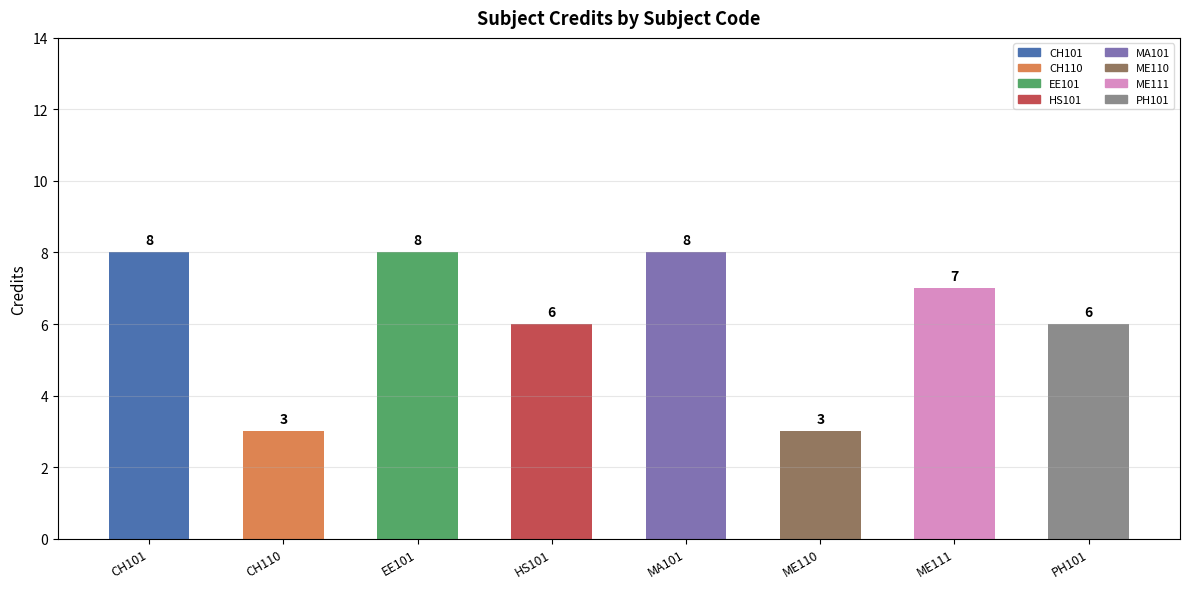

List the labels in order of value, smallest first.

CH110, ME110, HS101, PH101, ME111, CH101, EE101, MA101